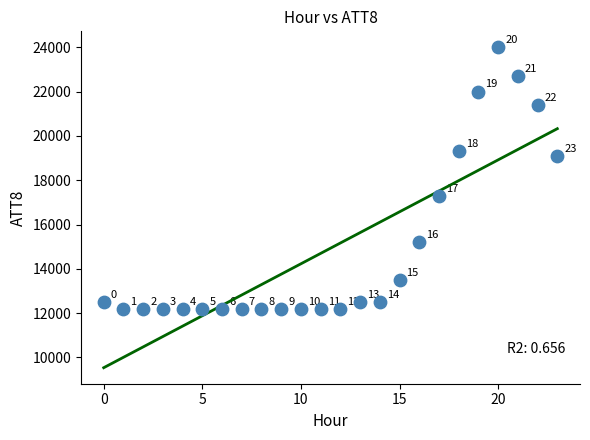

What Y value in the scatter plot is closest to 18100?

17300